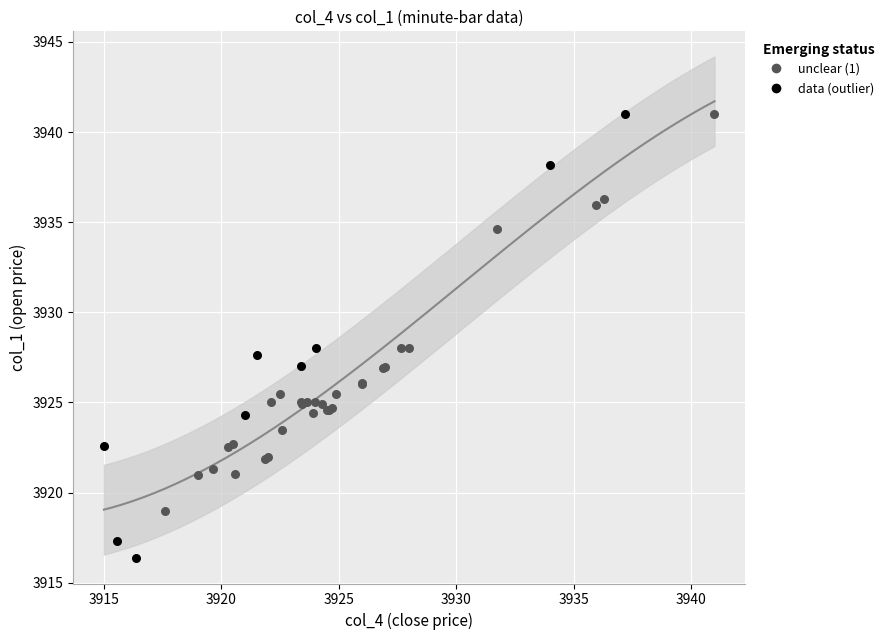

Which series reaches the minimum Y coordinate?

data (outlier)